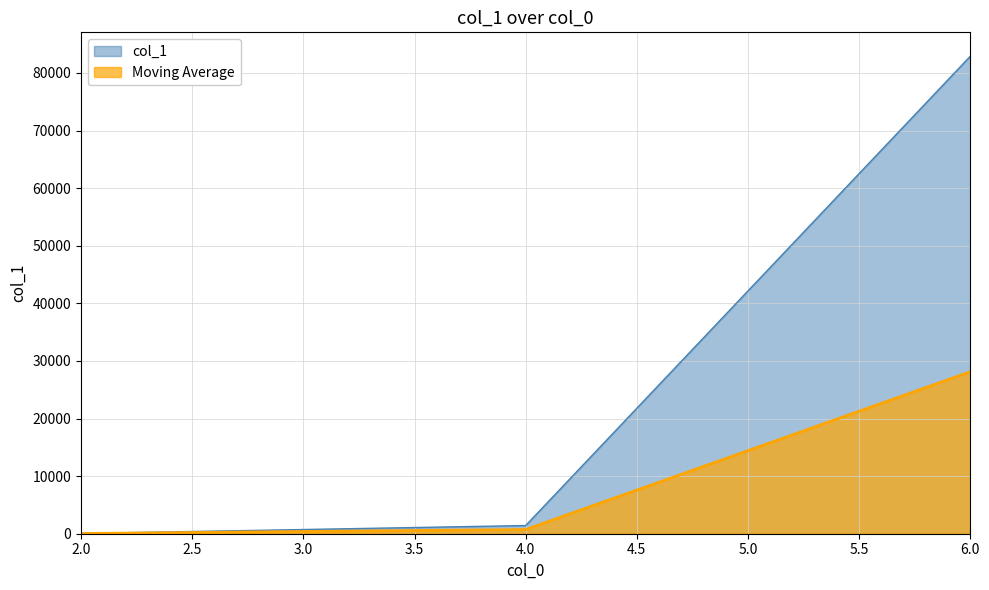

The chart shows a value of 53 at 2. True or false?

False